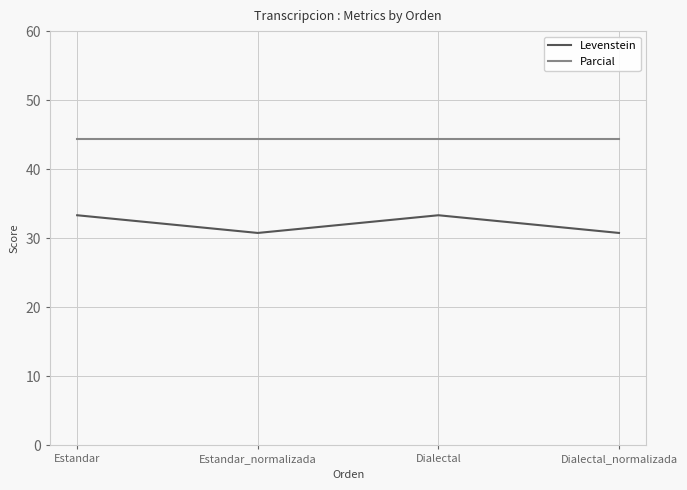

Between Estandar and Dialectal_normalizada, which series saw the biggest shift?

Levenstein